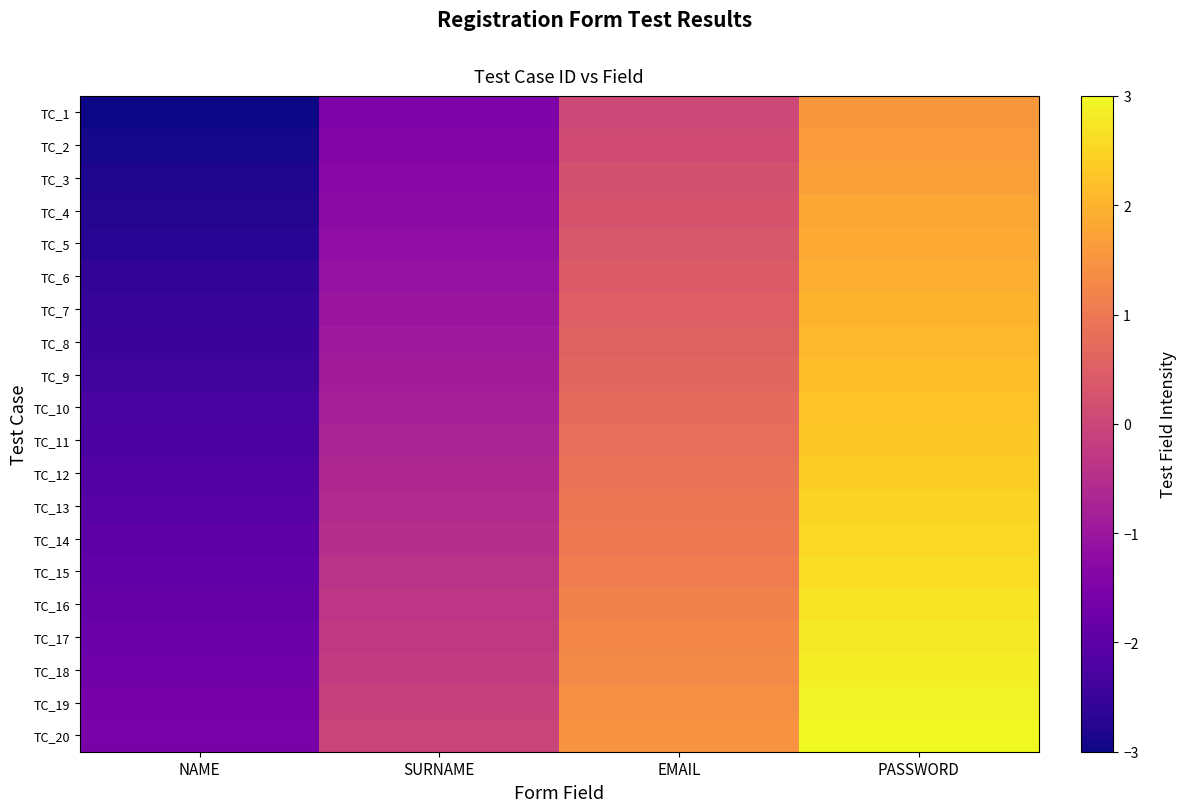

Reading left to right, list all the values displayed in this chart.

TC_1: NAME=-3.0	SURNAME=-1.5	EMAIL=0.0	PASSWORD=1.6
TC_2: NAME=-2.9	SURNAME=-1.4	EMAIL=0.1	PASSWORD=1.6
TC_3: NAME=-2.8	SURNAME=-1.3	EMAIL=0.2	PASSWORD=1.7
TC_4: NAME=-2.8	SURNAME=-1.3	EMAIL=0.3	PASSWORD=1.8
TC_5: NAME=-2.7	SURNAME=-1.2	EMAIL=0.3	PASSWORD=1.9
TC_6: NAME=-2.6	SURNAME=-1.1	EMAIL=0.4	PASSWORD=1.9
TC_7: NAME=-2.5	SURNAME=-1.0	EMAIL=0.5	PASSWORD=2.0
TC_8: NAME=-2.5	SURNAME=-0.9	EMAIL=0.6	PASSWORD=2.1
TC_9: NAME=-2.4	SURNAME=-0.9	EMAIL=0.6	PASSWORD=2.2
TC_10: NAME=-2.3	SURNAME=-0.8	EMAIL=0.7	PASSWORD=2.2
TC_11: NAME=-2.2	SURNAME=-0.7	EMAIL=0.8	PASSWORD=2.3
TC_12: NAME=-2.2	SURNAME=-0.6	EMAIL=0.9	PASSWORD=2.4
TC_13: NAME=-2.1	SURNAME=-0.6	EMAIL=0.9	PASSWORD=2.5
TC_14: NAME=-2.0	SURNAME=-0.5	EMAIL=1.0	PASSWORD=2.5
TC_15: NAME=-1.9	SURNAME=-0.4	EMAIL=1.1	PASSWORD=2.6
TC_16: NAME=-1.9	SURNAME=-0.3	EMAIL=1.2	PASSWORD=2.7
TC_17: NAME=-1.8	SURNAME=-0.3	EMAIL=1.3	PASSWORD=2.8
TC_18: NAME=-1.7	SURNAME=-0.2	EMAIL=1.3	PASSWORD=2.8
TC_19: NAME=-1.6	SURNAME=-0.1	EMAIL=1.4	PASSWORD=2.9
TC_20: NAME=-1.6	SURNAME=-0.0	EMAIL=1.5	PASSWORD=3.0